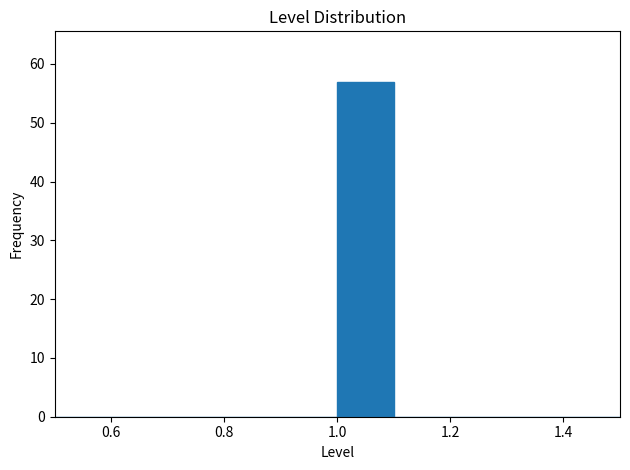

How tall is the bar that spans 1.0 to 1.1 on the x-axis? The values are not printed on the chart, so give them approximately, as read against the axis.

57